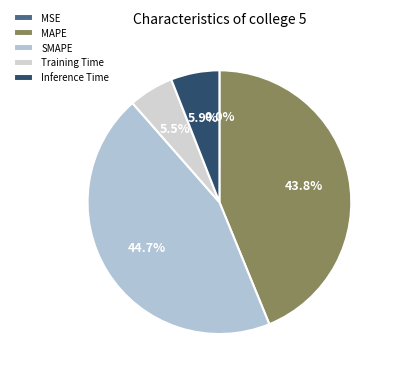

How many segments does this pie chart have?

5